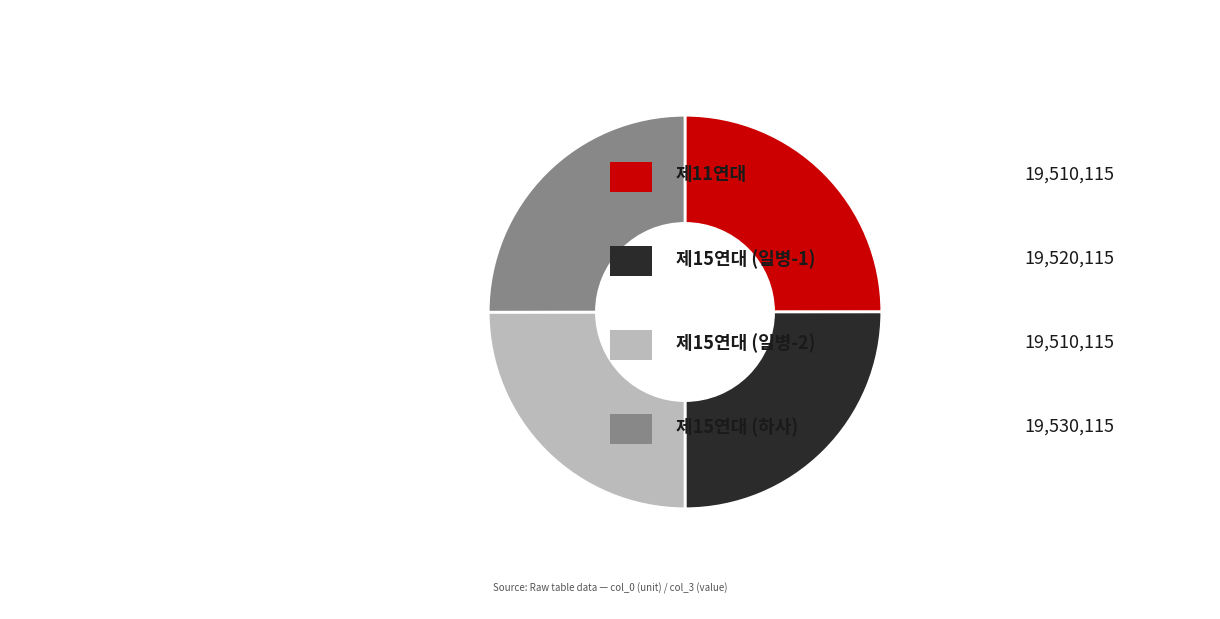

Is there any slice that represents more than half of the pie?

No